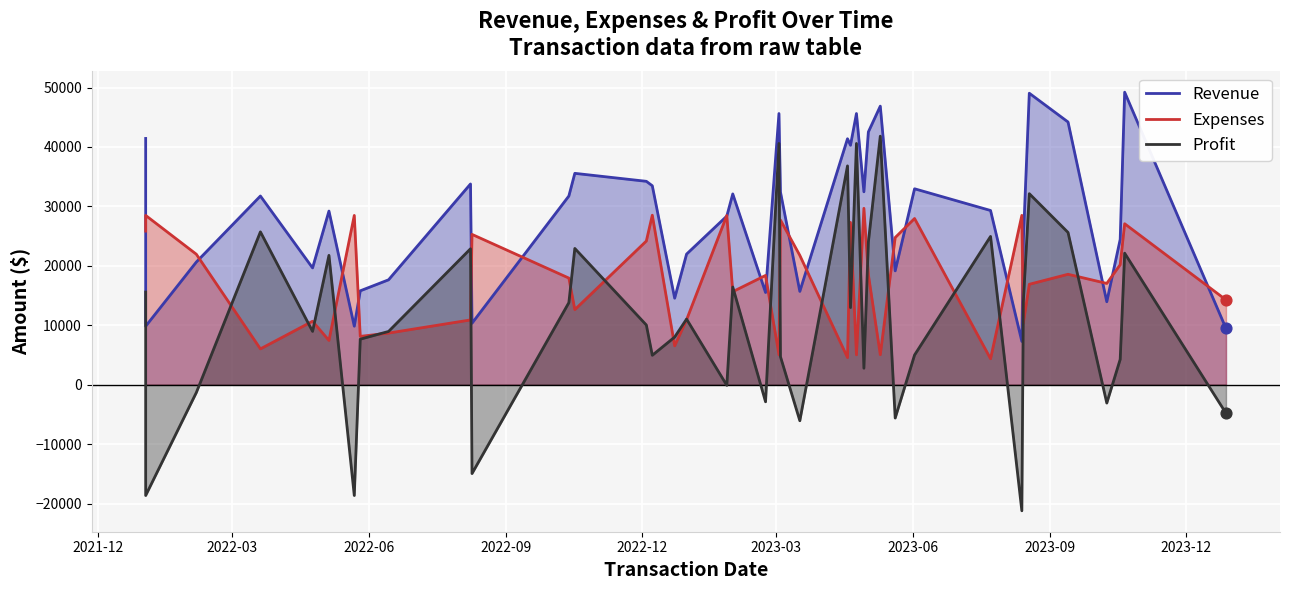

Is the value of Revenue at 25 greater than the value of Expenses at 25?

Yes